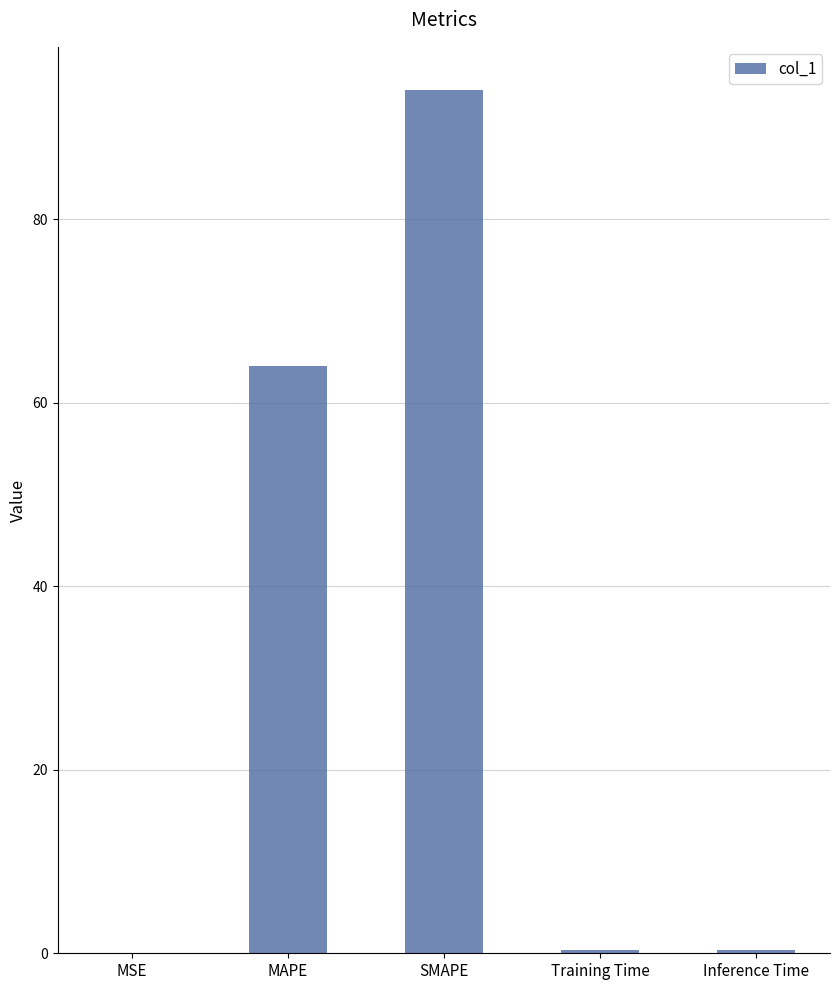

Where is the data nearest to the value 47?

MAPE